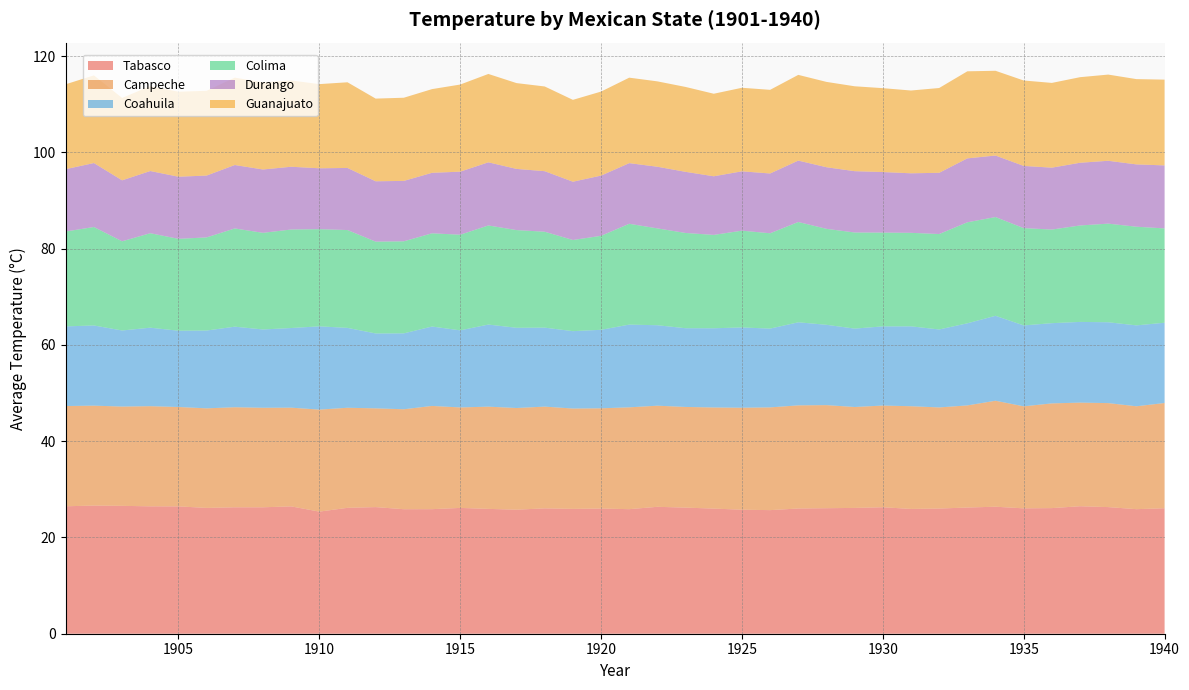

Reading left to right, transcribe all the data shown in this chart.

Tabasco: 1901=26.5	1902=26.6	1903=26.6	1904=26.5	1905=26.5	1906=26.1	1907=26.3	1908=26.3	1909=26.5	1910=25.4	1911=26.2	1912=26.3	1913=25.9	1914=25.9	1915=26.1	1916=25.9	1917=25.8	1918=26.1	1919=25.9	1920=26.0	1921=25.9	1922=26.4	1923=26.2	1924=26.0	1925=25.8	1926=25.7	1927=26.0	1928=26.1	1929=26.1	1930=26.3	1931=25.9	1932=26.0	1933=26.2	1934=26.4	1935=26.1	1936=26.1	1937=26.5	1938=26.3	1939=25.9	1940=26.1
Campeche: 1901=20.8	1902=20.8	1903=20.6	1904=20.8	1905=20.6	1906=20.7	1907=20.8	1908=20.7	1909=20.5	1910=21.2	1911=20.8	1912=20.5	1913=20.8	1914=21.4	1915=20.9	1916=21.2	1917=21.1	1918=21.1	1919=20.9	1920=20.8	1921=21.2	1922=21.0	1923=20.9	1924=21.0	1925=21.2	1926=21.4	1927=21.4	1928=21.4	1929=21.0	1930=21.1	1931=21.3	1932=21.0	1933=21.2	1934=22.0	1935=21.2	1936=21.8	1937=21.5	1938=21.6	1939=21.4	1940=21.9
Coahuila: 1901=16.6	1902=16.7	1903=15.8	1904=16.3	1905=15.8	1906=16.2	1907=16.7	1908=16.3	1909=16.6	1910=17.3	1911=16.6	1912=15.6	1913=15.8	1914=16.5	1915=16.0	1916=17.1	1917=16.7	1918=16.4	1919=16.1	1920=16.3	1921=17.2	1922=16.7	1923=16.4	1924=16.5	1925=16.7	1926=16.4	1927=17.3	1928=16.7	1929=16.3	1930=16.4	1931=16.6	1932=16.2	1933=17.1	1934=17.6	1935=16.8	1936=16.7	1937=16.8	1938=16.8	1939=16.8	1940=16.7
Colima: 1901=19.7	1902=20.5	1903=18.5	1904=19.6	1905=19.1	1906=19.4	1907=20.4	1908=20.1	1909=20.5	1910=20.2	1911=20.3	1912=19.1	1913=19.1	1914=19.4	1915=19.9	1916=20.6	1917=20.3	1918=19.9	1919=18.9	1920=19.5	1921=20.9	1922=20.1	1923=19.8	1924=19.4	1925=20.1	1926=19.8	1927=20.8	1928=19.9	1929=20.0	1930=19.5	1931=19.4	1932=19.8	1933=21.0	1934=20.5	1935=20.2	1936=19.4	1937=20.0	1938=20.5	1939=20.5	1940=19.6
Durango: 1901=12.9	1902=13.3	1903=12.7	1904=12.9	1905=12.9	1906=12.8	1907=13.2	1908=13.2	1909=13.0	1910=12.7	1911=12.9	1912=12.5	1913=12.6	1914=12.6	1915=13.1	1916=13.1	1917=12.7	1918=12.6	1919=12.1	1920=12.5	1921=12.6	1922=12.8	1923=12.7	1924=12.2	1925=12.3	1926=12.4	1927=12.8	1928=12.8	1929=12.7	1930=12.6	1931=12.4	1932=12.7	1933=13.3	1934=12.8	1935=12.9	1936=12.9	1937=13.0	1938=13.1	1939=12.9	1940=13.1
Guanajuato: 1901=17.6	1902=18.2	1903=17.1	1904=17.6	1905=17.7	1906=17.6	1907=18.2	1908=18.1	1909=17.9	1910=17.5	1911=17.8	1912=17.2	1913=17.3	1914=17.4	1915=18.1	1916=18.4	1917=17.8	1918=17.6	1919=17.0	1920=17.5	1921=17.8	1922=17.7	1923=17.6	1924=17.1	1925=17.4	1926=17.4	1927=17.8	1928=17.7	1929=17.6	1930=17.4	1931=17.2	1932=17.6	1933=18.1	1934=17.6	1935=17.8	1936=17.6	1937=17.8	1938=17.9	1939=17.7	1940=17.8